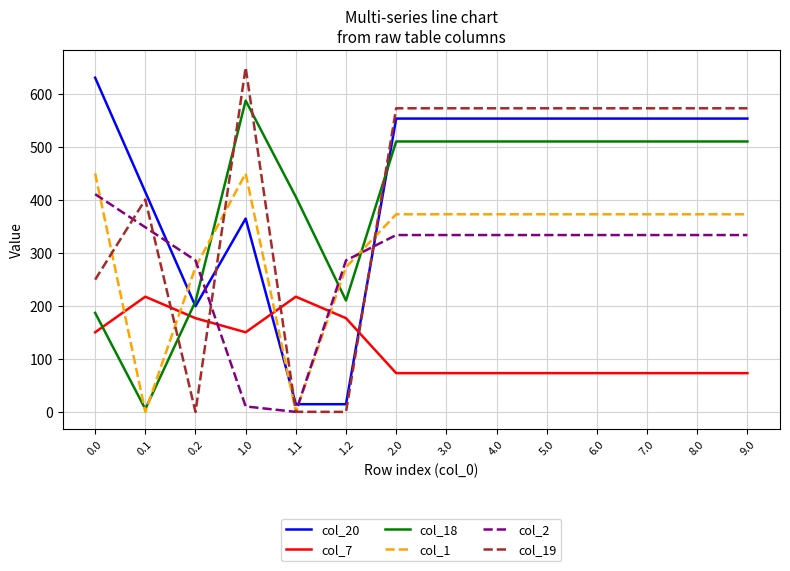

What is the difference between the highest and lowest values at 3.0?

499.1